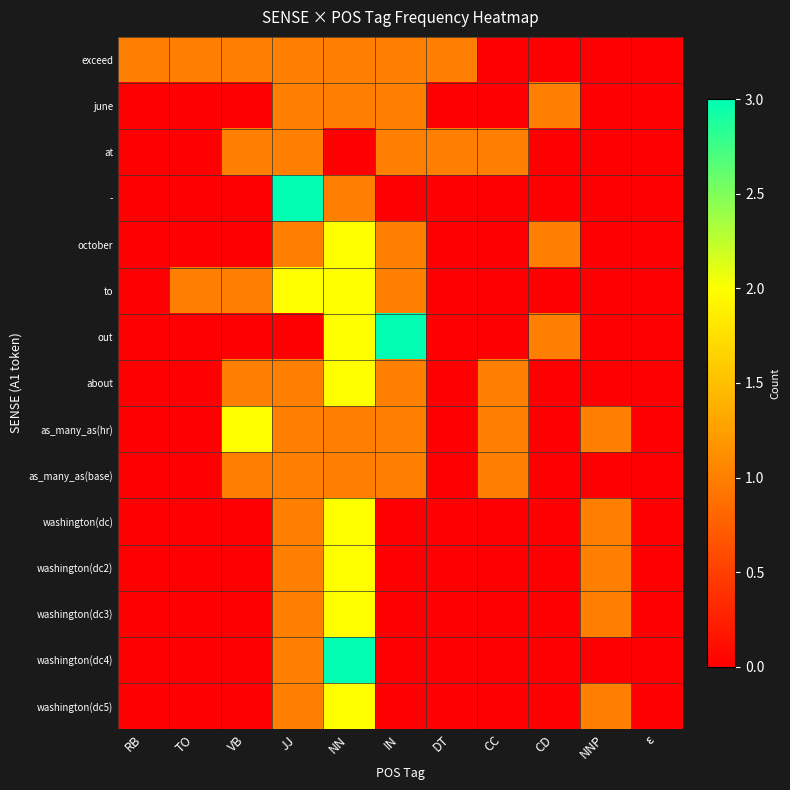

What is the spread (max minus min) of values at NNP?

1